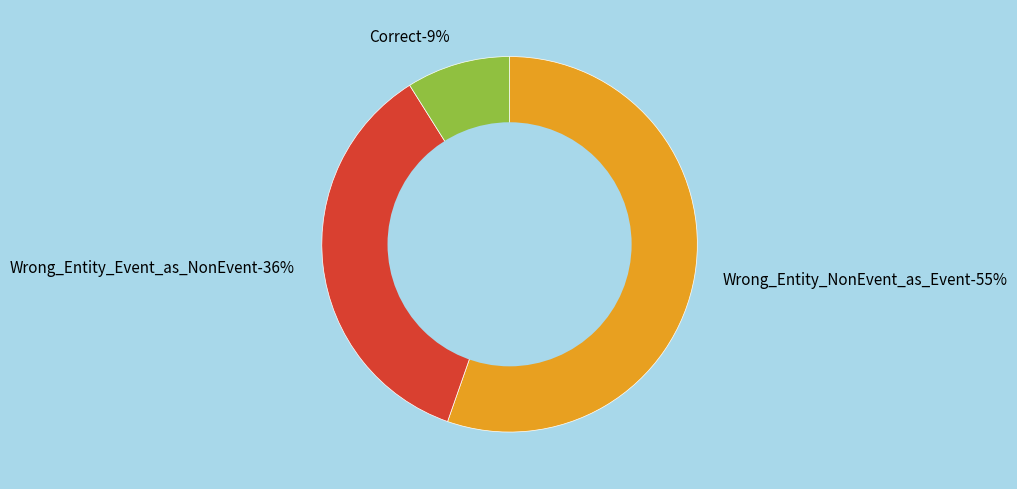

Rank the categories by value from lowest to highest.

Correct, Wrong_Entity_Event_as_NonEvent, Wrong_Entity_NonEvent_as_Event